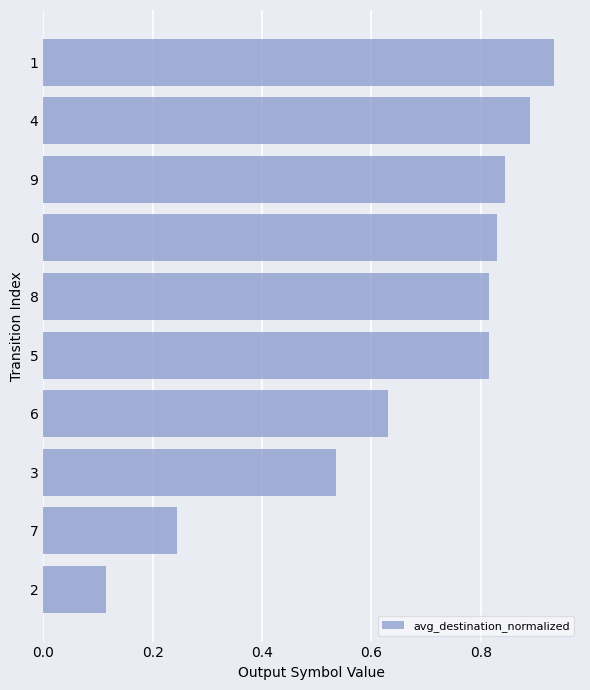

What is the change in value from 6 to 8?

+0.2